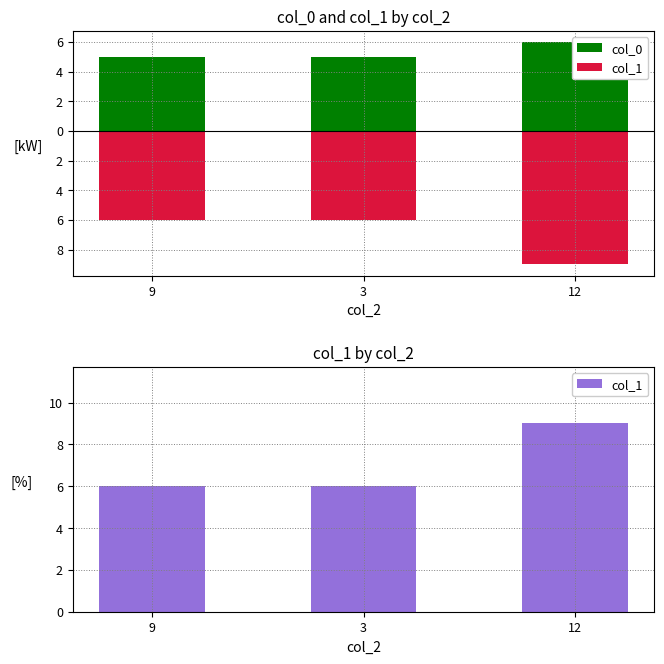

Which series changed the most between 9 and 12?

col_1